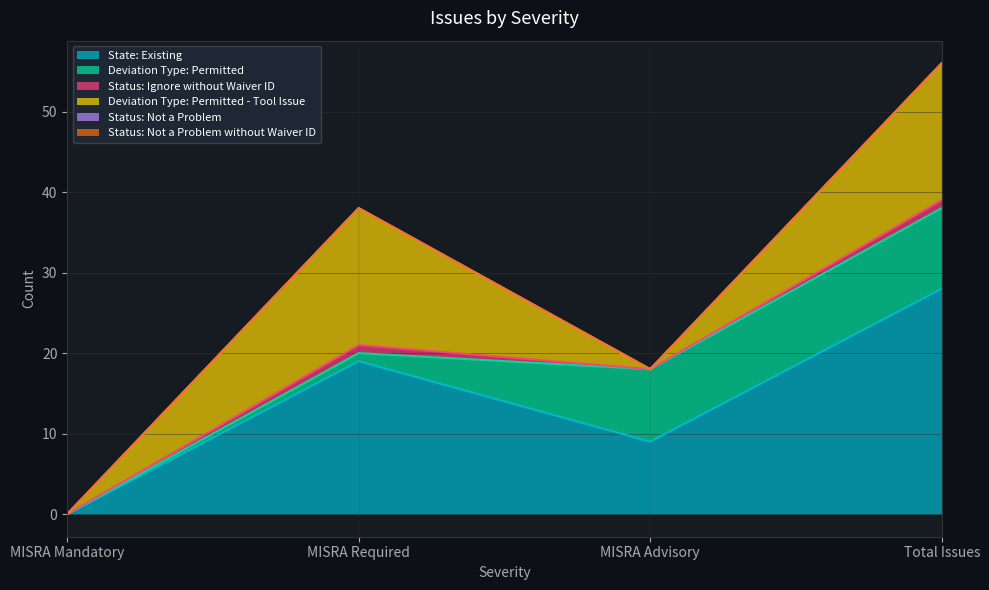

True or false: Status: Ignore without Waiver ID and Deviation Type: Permitted cross at least once.

False